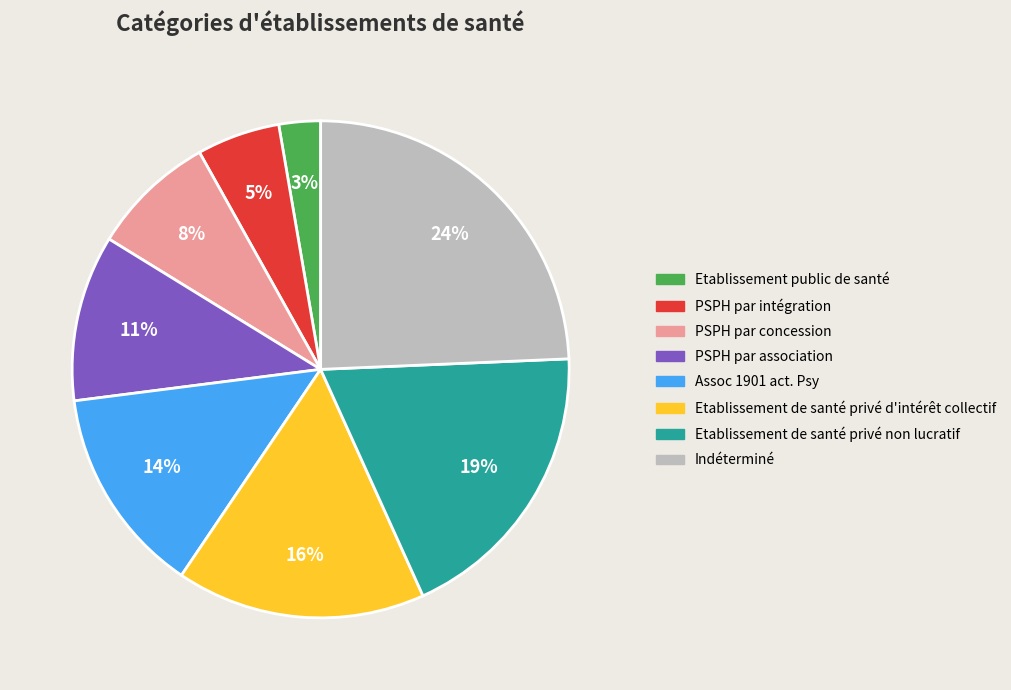

Rank the categories by value from lowest to highest.

Etablissement public de santé, PSPH par intégration, PSPH par concession, PSPH par association, Assoc 1901 act. Psy, Etablissement de santé privé d'intérêt collectif, Etablissement de santé privé non lucratif, Indéterminé